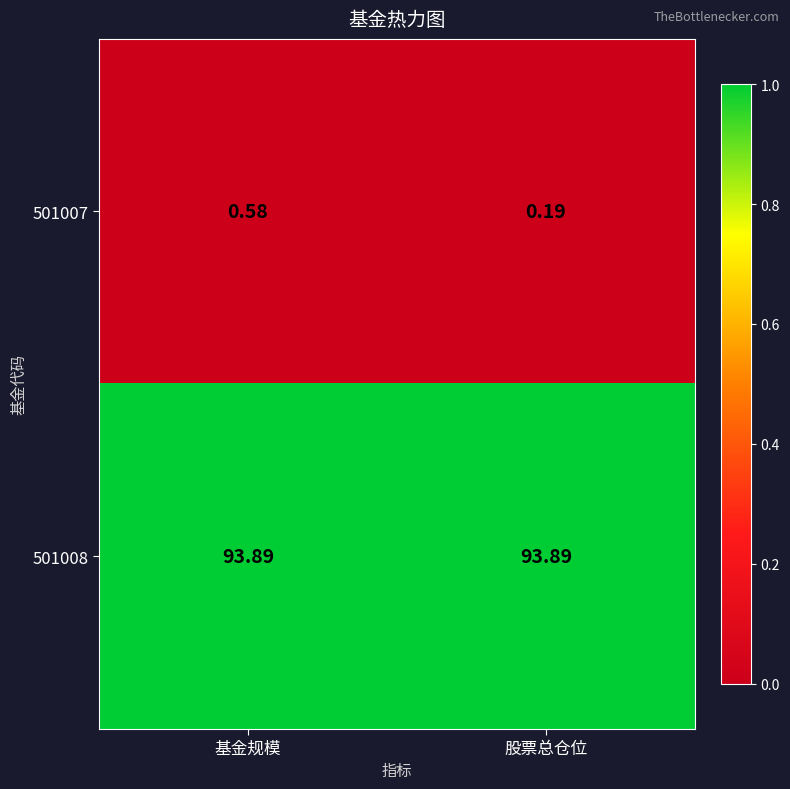

Rank the series by their average value, from highest to lowest.

501008, 501007